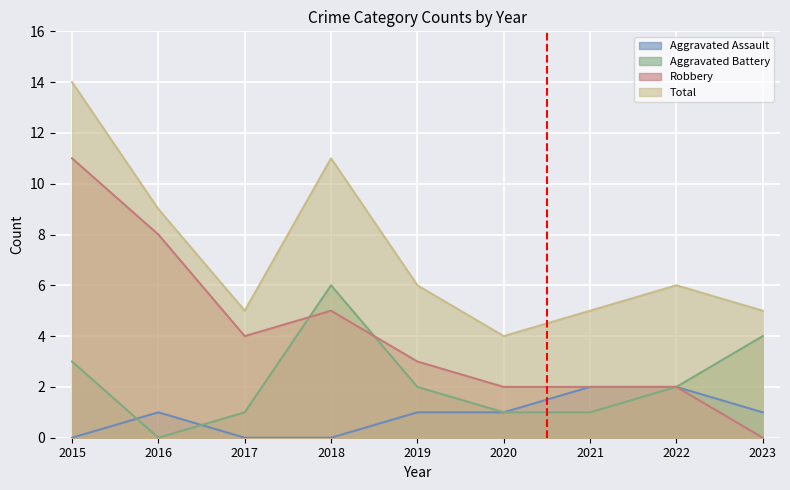

What is the maximum value for Aggravated Battery?

6